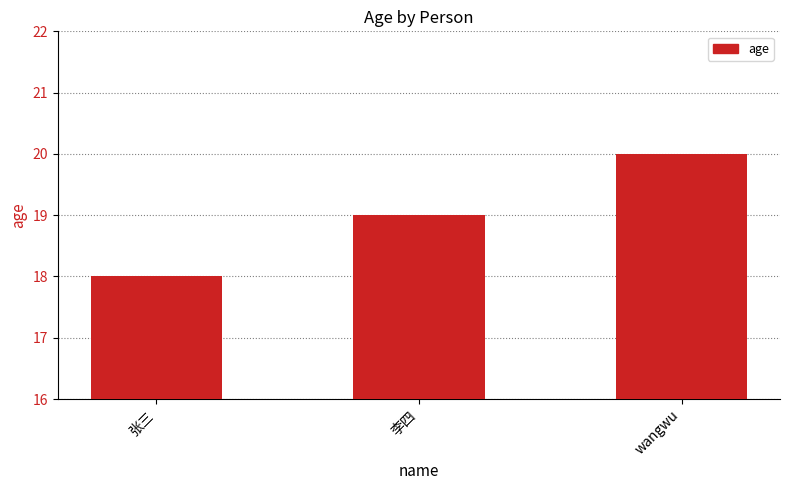

Rank the categories by value from lowest to highest.

张三, 李四, wangwu